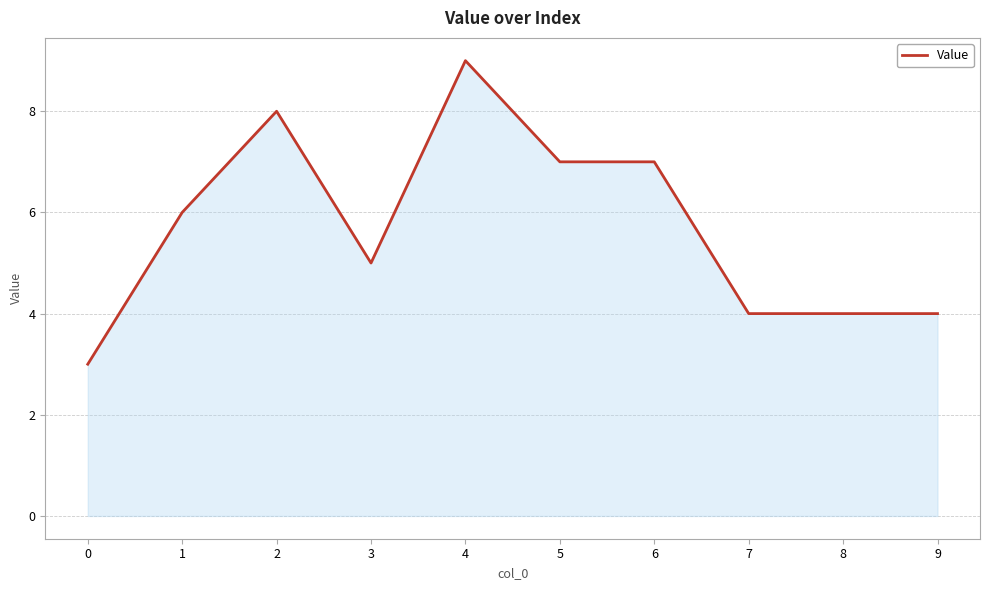

What is the change in value from 6 to 7?

-3